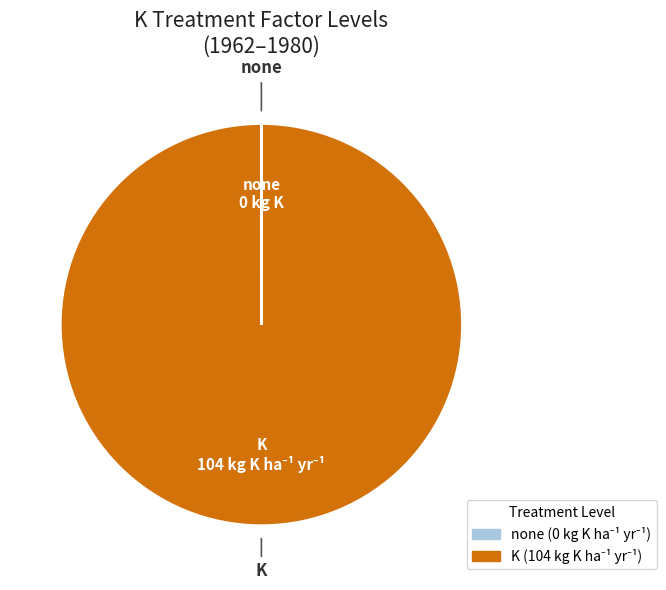

What is the largest slice in the pie chart?

K